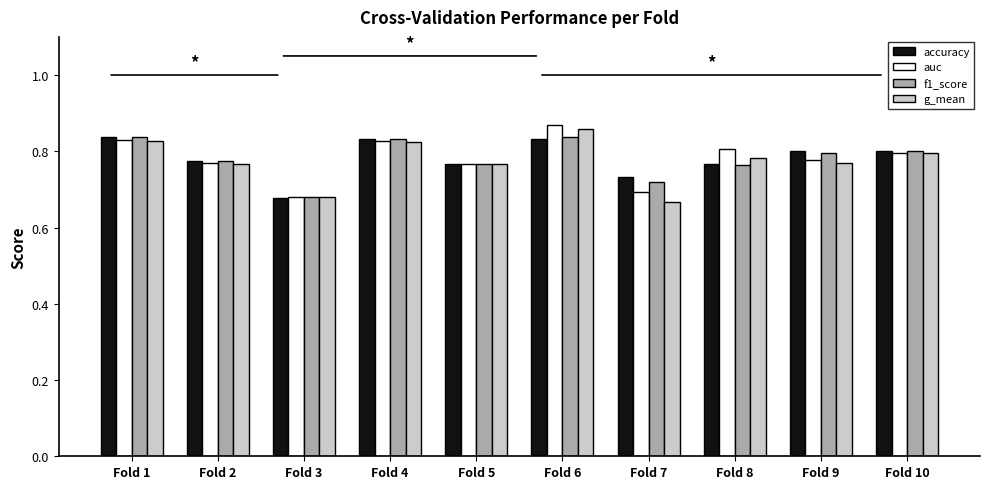

Between Fold 5 and Fold 9, which series saw the biggest shift?

accuracy